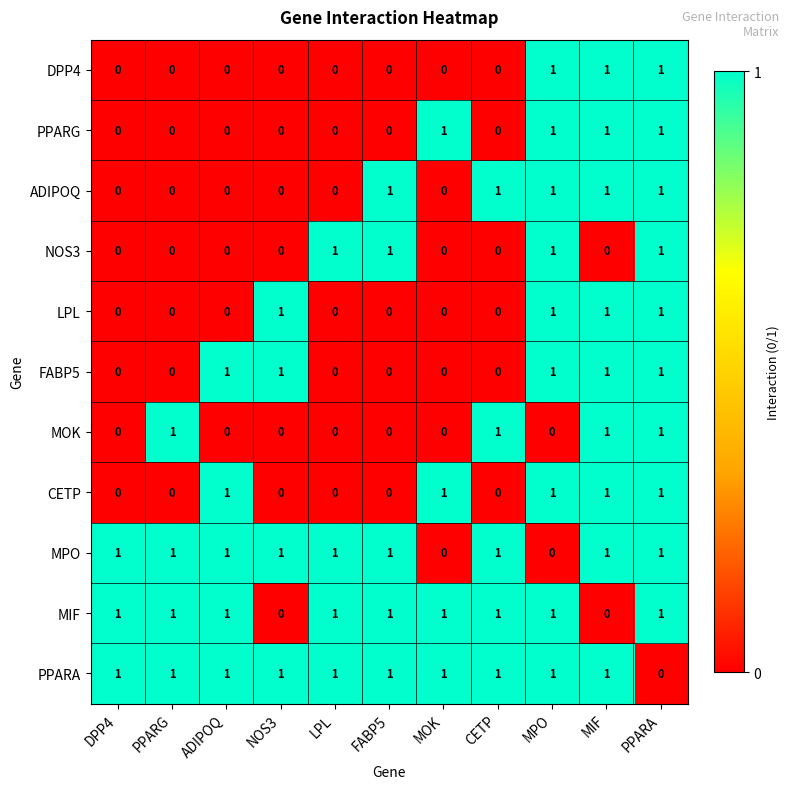

At which category is the sum across all series the highest?

PPARA